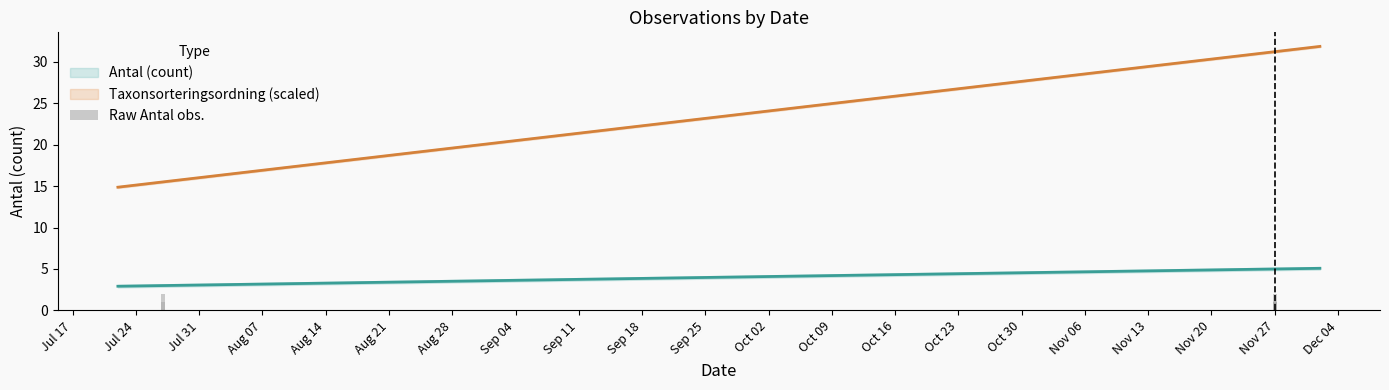

The chart shows a value of 0 at Jul 24. True or false?

False